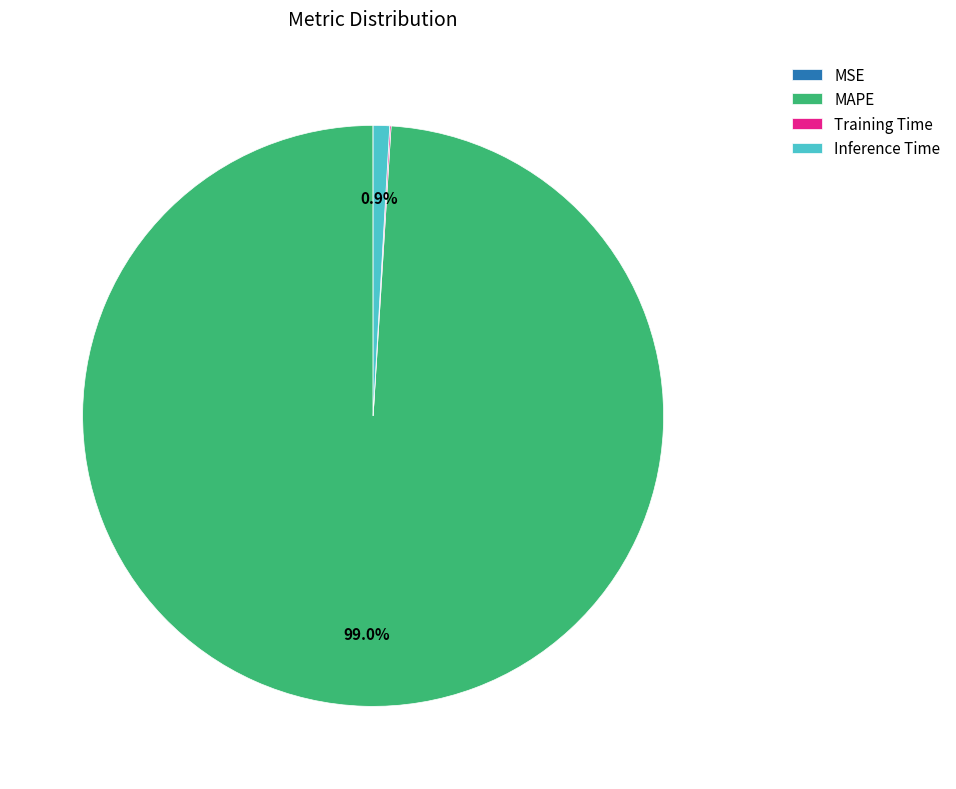

Is it true that Inference Time is 11% of the pie?

False